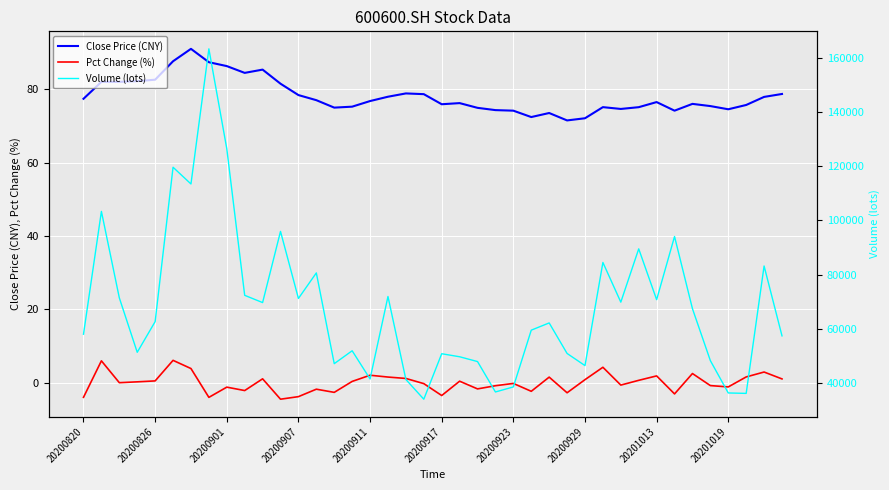

What is the maximum value for Pct Change (%)?

6.1